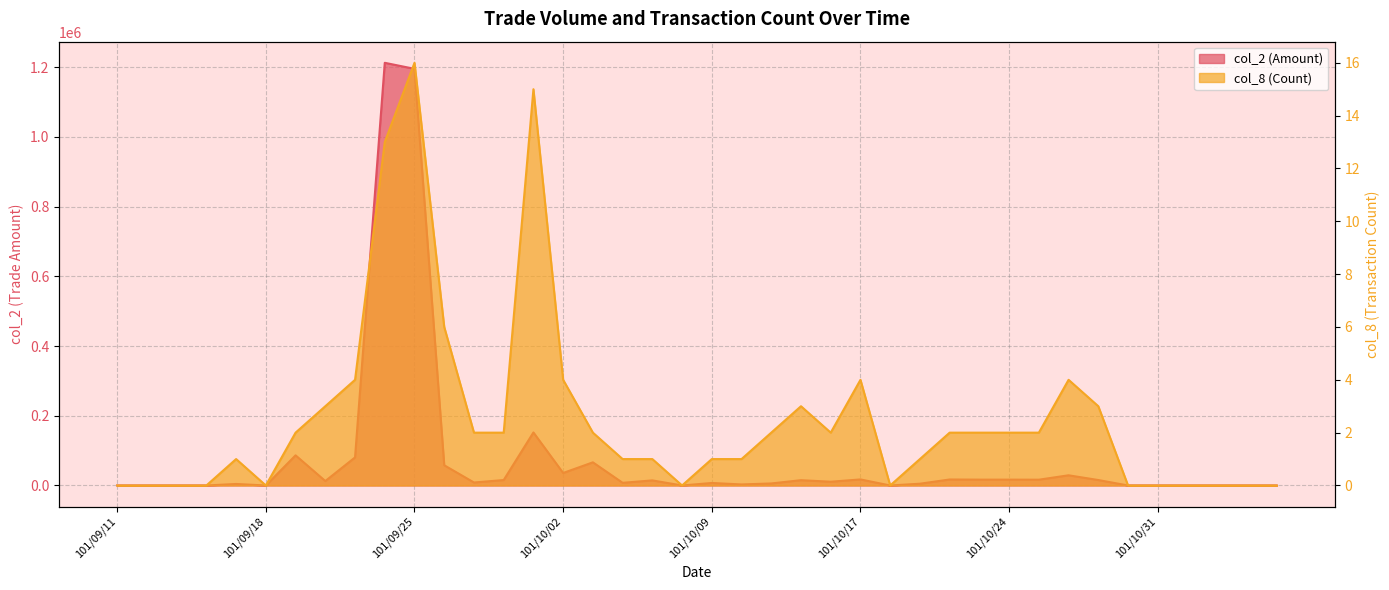

What position from the left is 101/09/25?

11